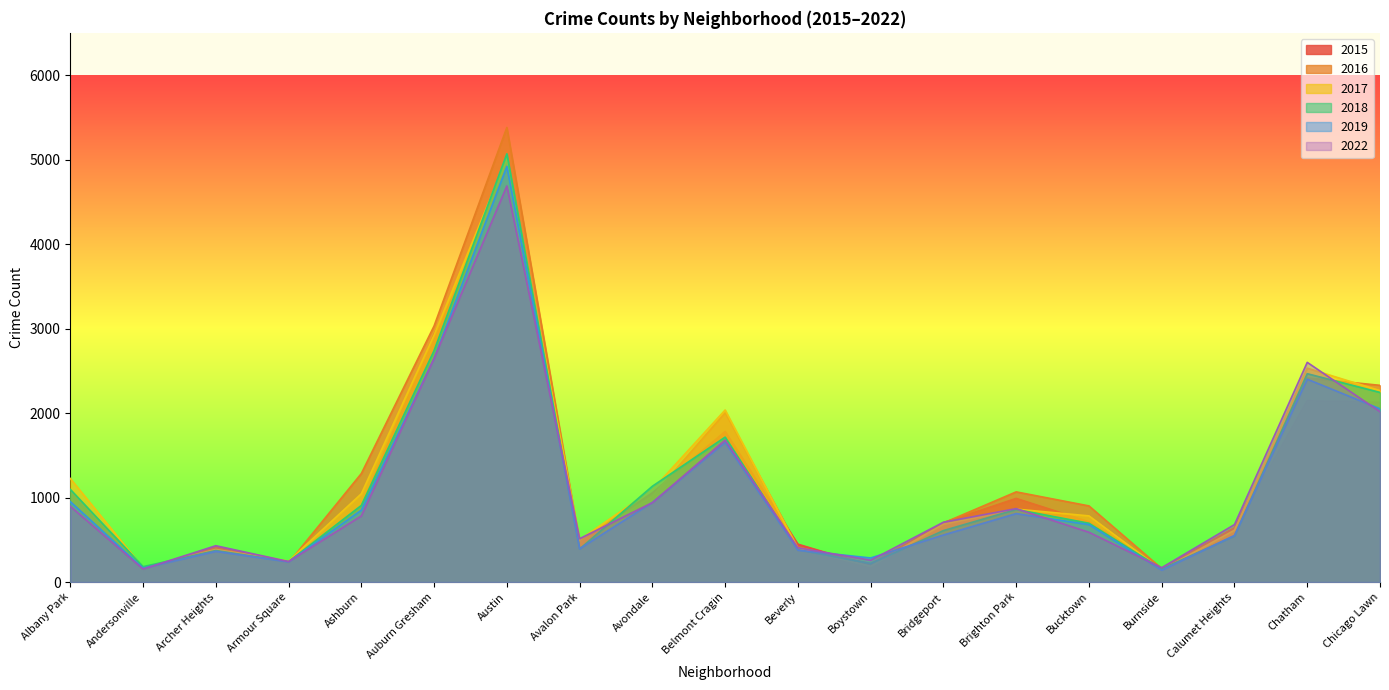

Does the chart have visible grid lines?

No